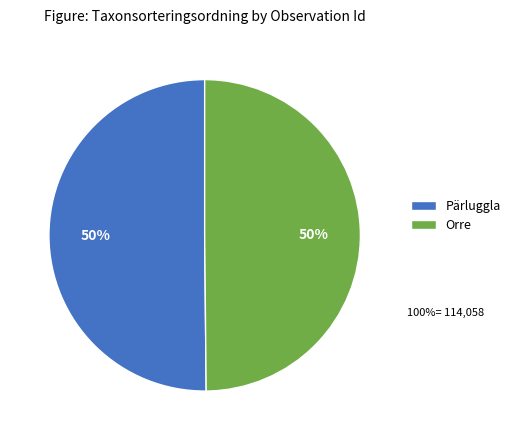

What is the ratio of the value at Pärluggla to the value at Orre?

1.0